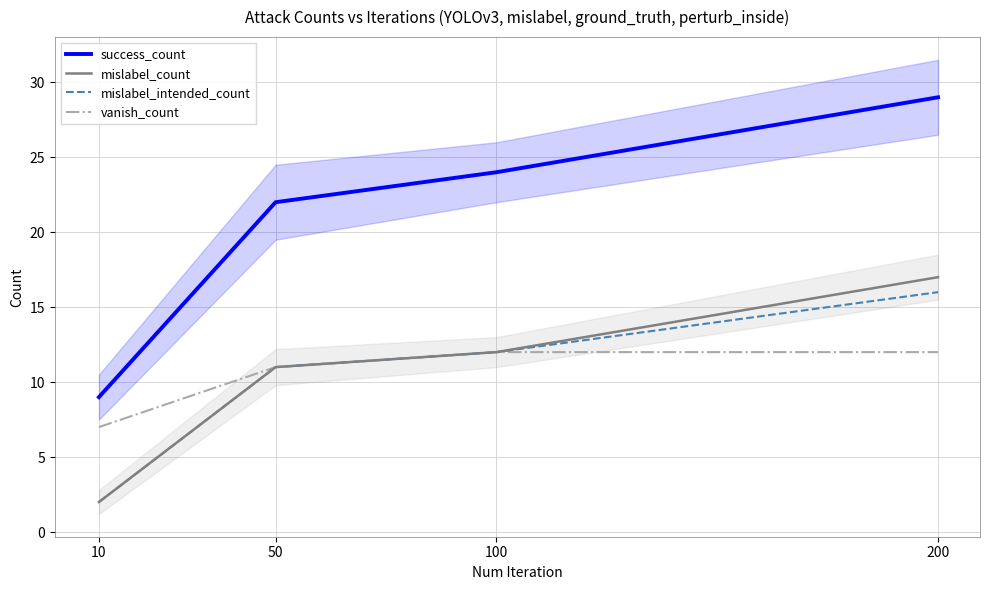

What is the value of the vanish_count point at the 4th from the left?

12